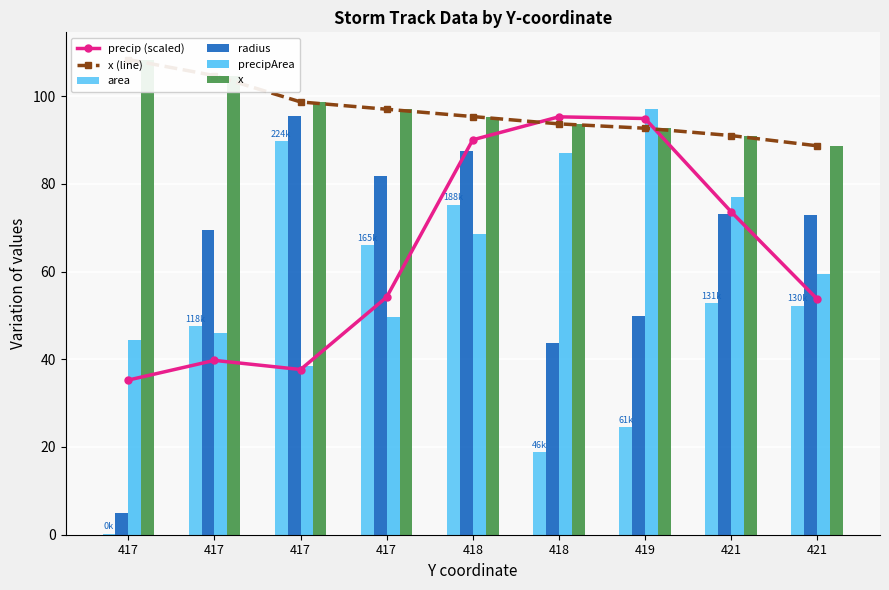

At which label does x (line) reach its peak?

417